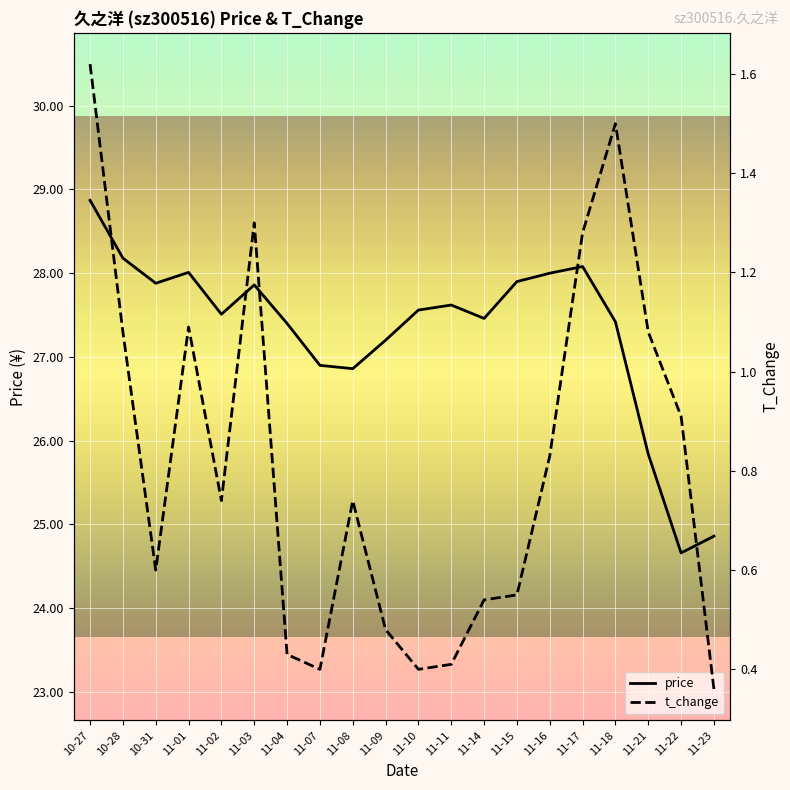

Count the number of data series in this chart.

2